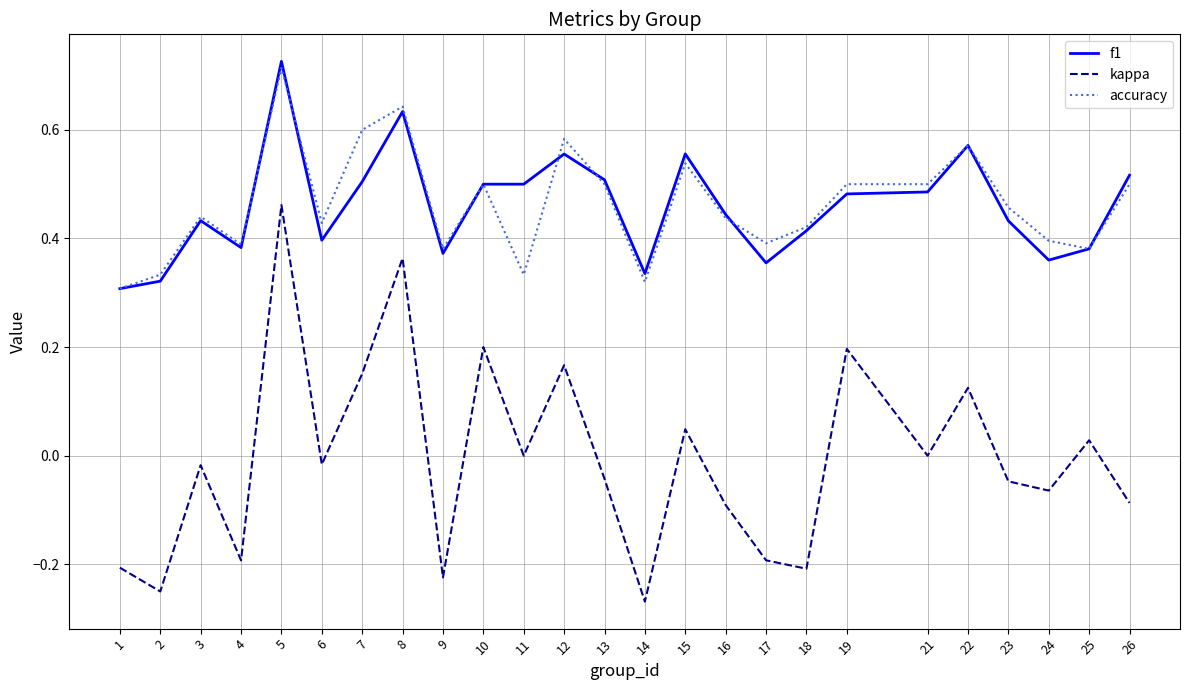

Which series has the largest range (max minus min)?

kappa